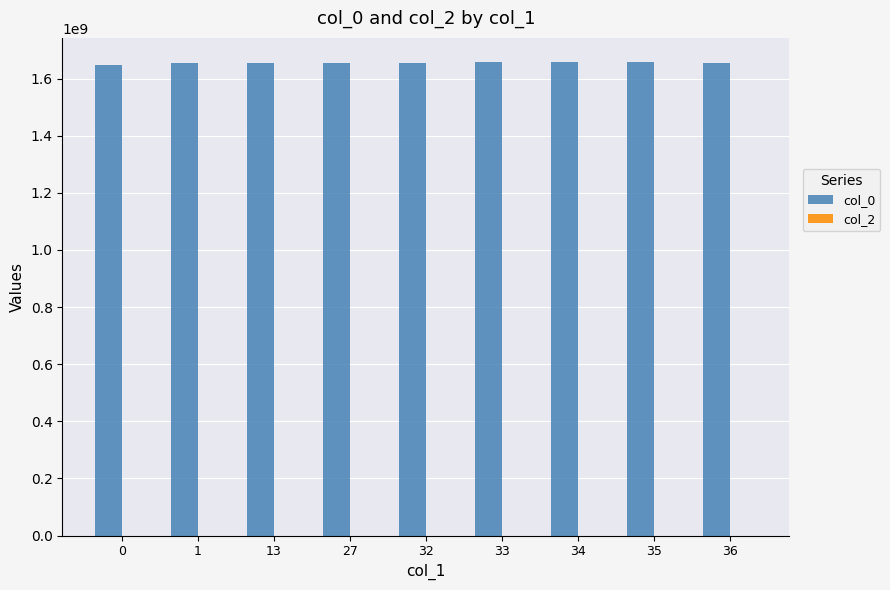

Does the chart contain stacked bars?

No